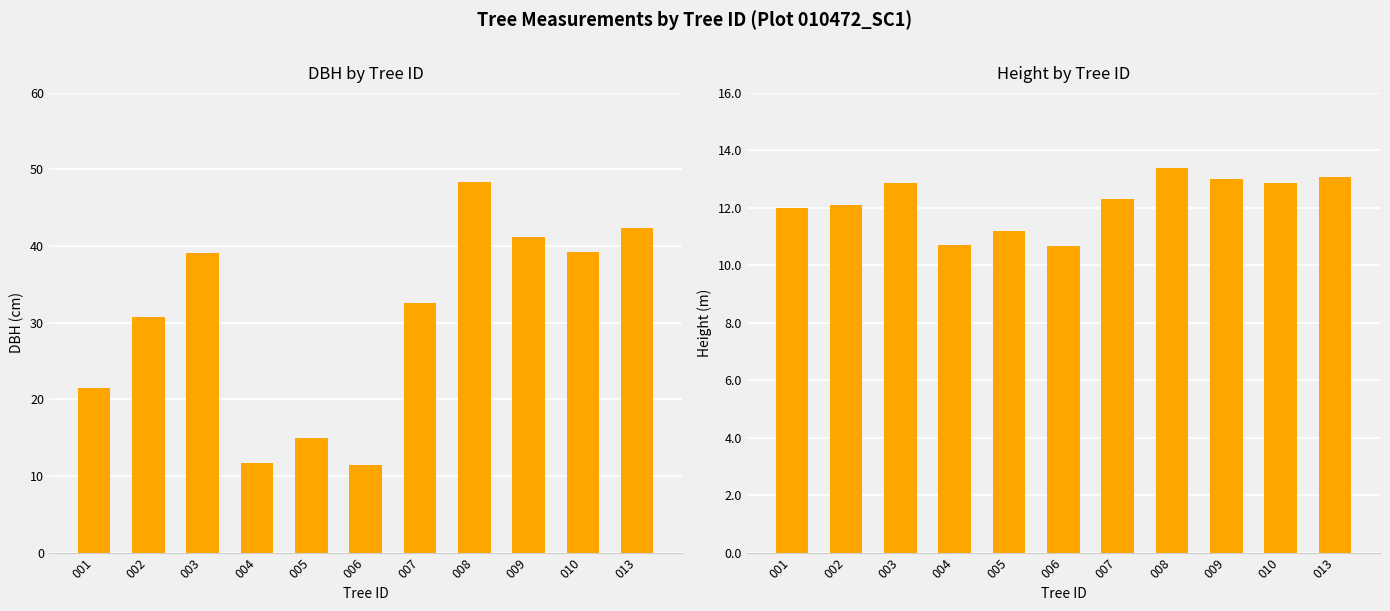

What is the value of the h bar at the 9th from the left?

13.0